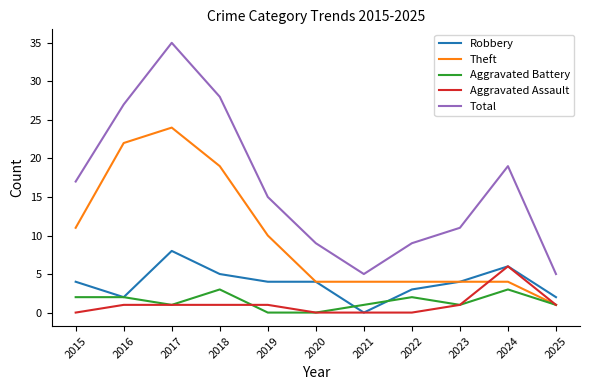

What is the maximum value for Aggravated Assault?

6